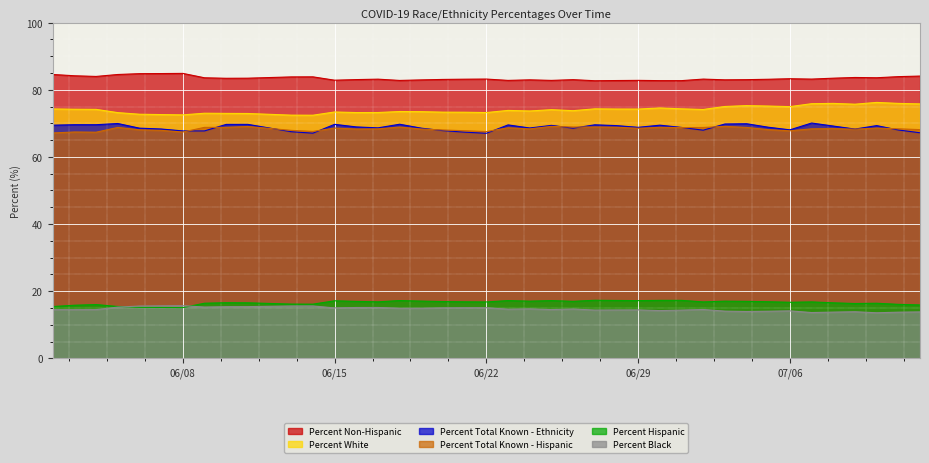

What is the difference between the maximum and minimum values in the Percent Total Known - Ethnicity series?

3.1